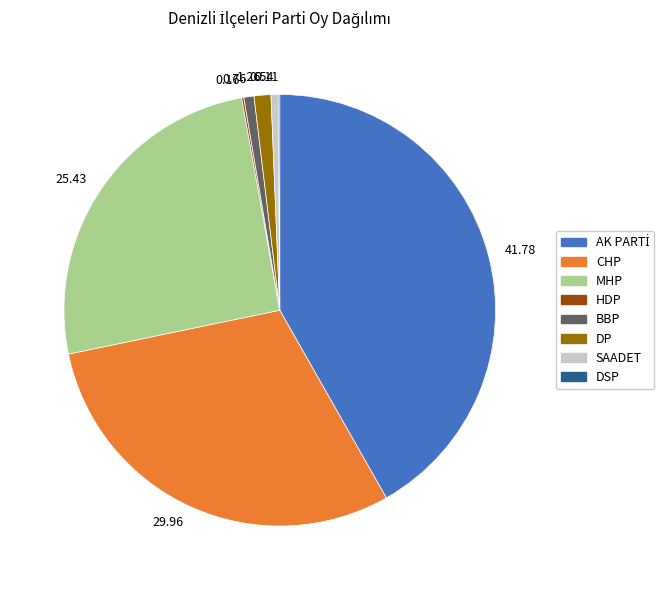

Does SAADET represent more than half of the total?

No